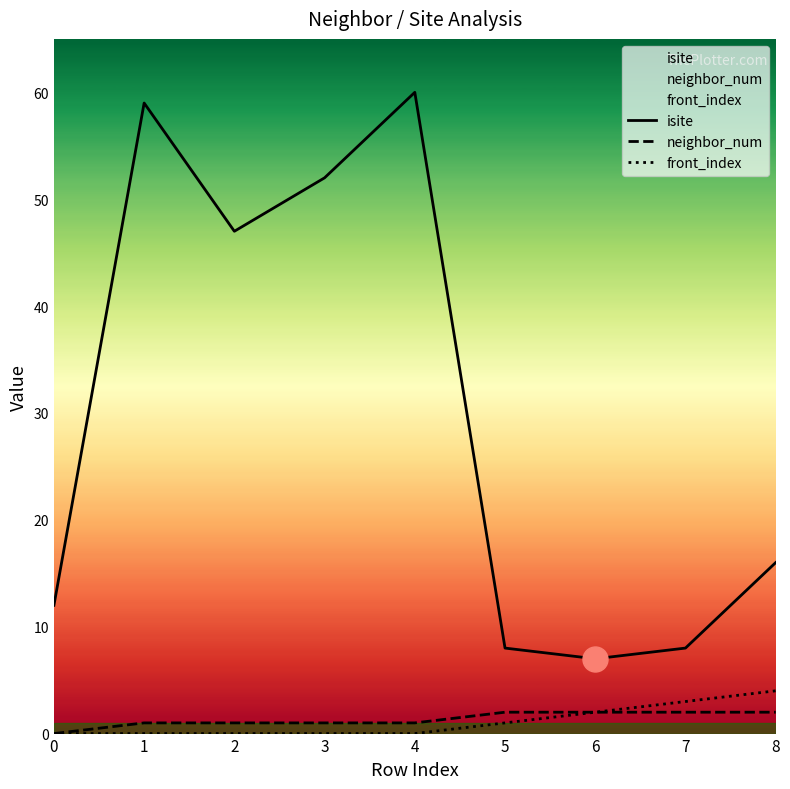

What is the value of the isite point at the 9th from the left?

16